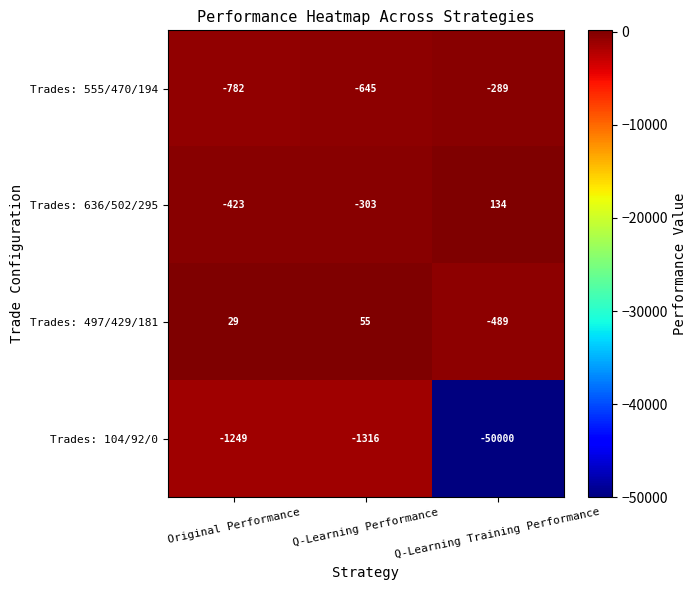

What is the smallest value displayed?

-50000